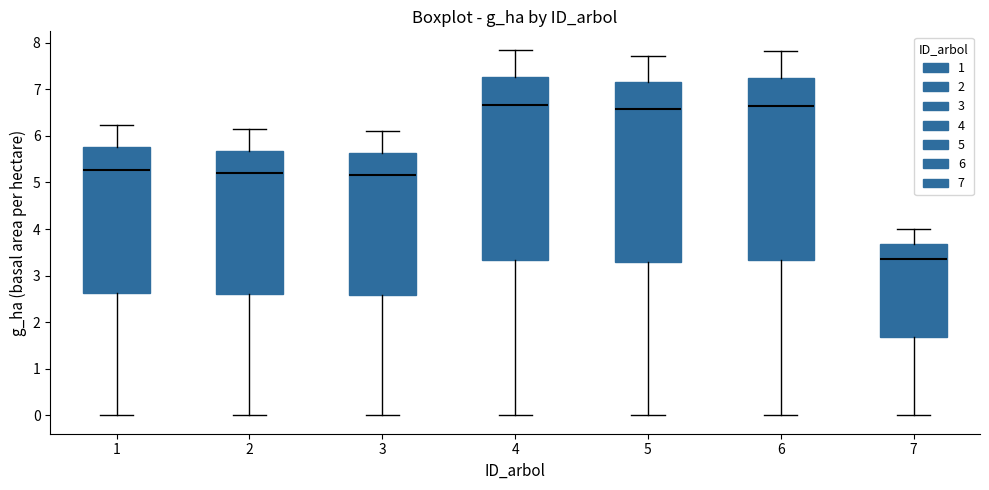

Reading left to right, transcribe this box plot: for each box, give where its median line is, the range the box spans, and where its two whiskers end, as read against the y-axis. The values are not printed on the chart, so give them approximately, as read against the axis.

1: median 5.3, box 2.6 to 5.8, whiskers 0.0 to 6.2
2: median 5.2, box 2.6 to 5.7, whiskers 0.0 to 6.2
3: median 5.2, box 2.6 to 5.6, whiskers 0.0 to 6.1
4: median 6.7, box 3.3 to 7.3, whiskers 0.0 to 7.9
5: median 6.6, box 3.3 to 7.2, whiskers 0.0 to 7.7
6: median 6.7, box 3.3 to 7.2, whiskers 0.0 to 7.8
7: median 3.4, box 1.7 to 3.7, whiskers 0.0 to 4.0